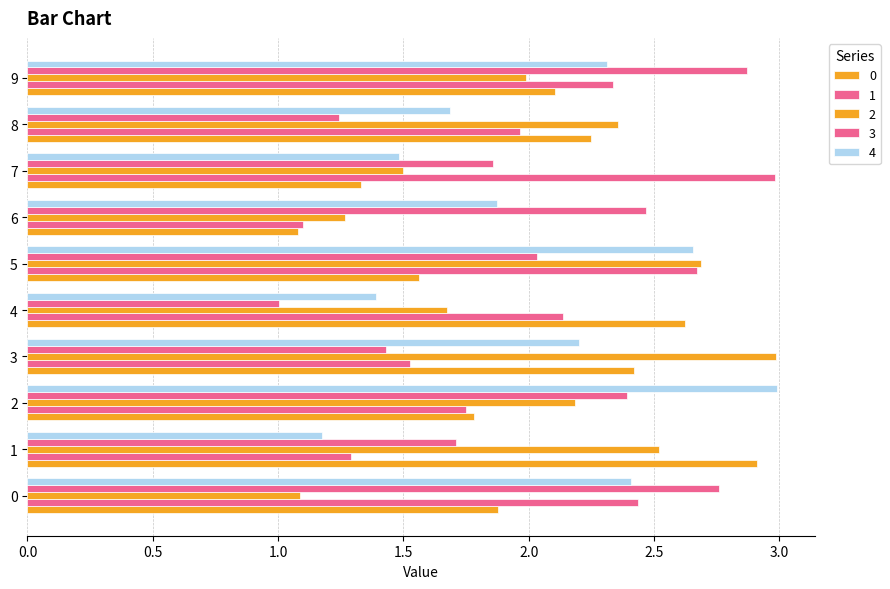

Reading left to right, what are all the values shown in this chart?

0: 1.9	2.9	1.8	2.4	2.6	1.6	1.1	1.3	2.2	2.1
1: 2.4	1.3	1.7	1.5	2.1	2.7	1.1	3.0	2.0	2.3
2: 1.1	2.5	2.2	3.0	1.7	2.7	1.3	1.5	2.4	2.0
3: 2.8	1.7	2.4	1.4	1.0	2.0	2.5	1.9	1.2	2.9
4: 2.4	1.2	3.0	2.2	1.4	2.7	1.9	1.5	1.7	2.3